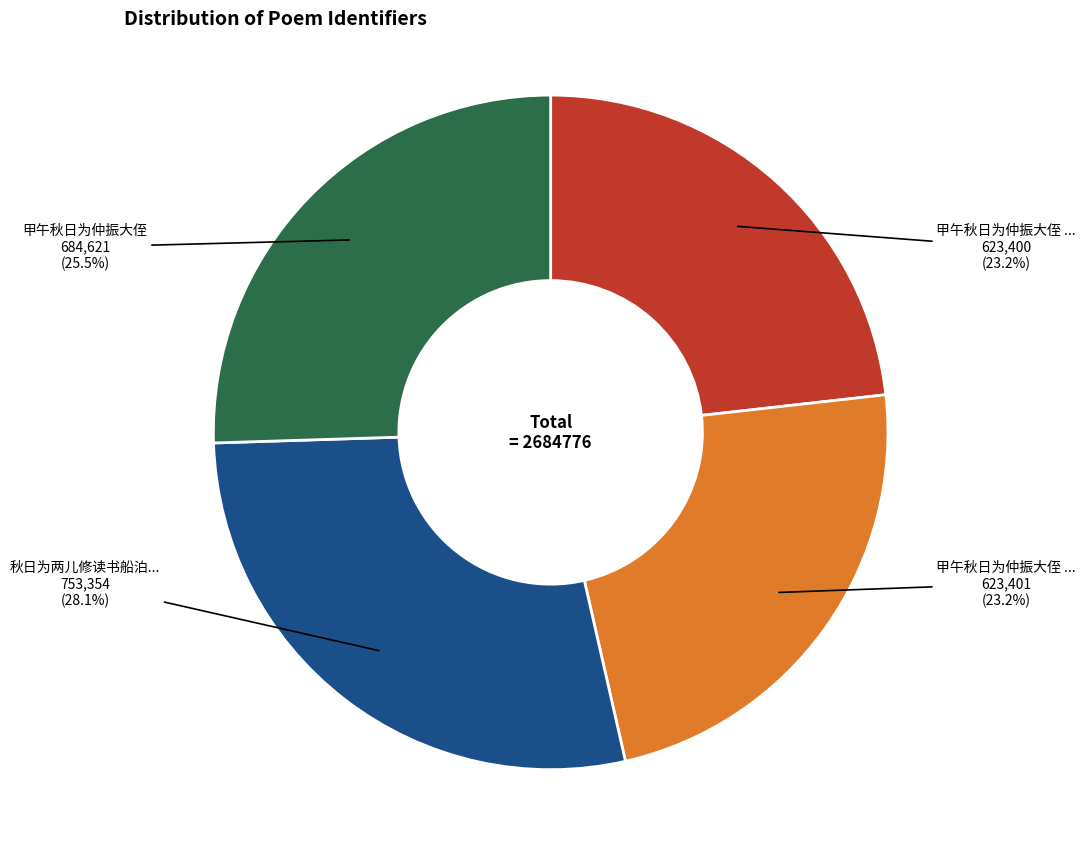

Is there any slice that represents more than half of the pie?

No